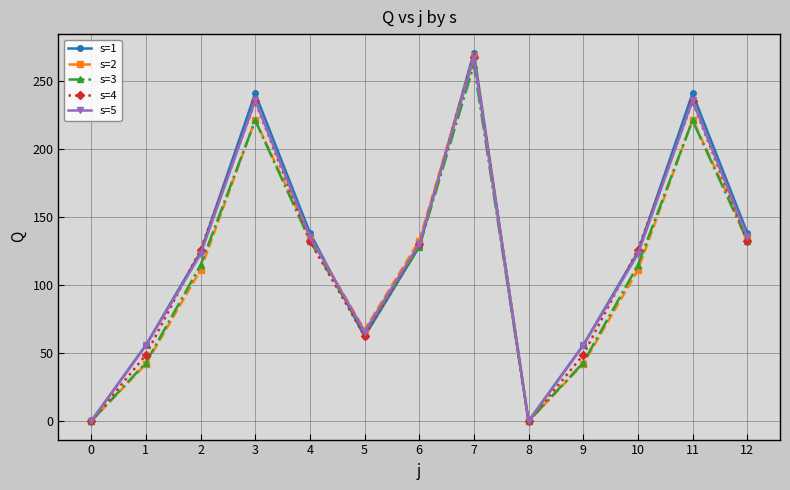

True or false: s=1 has more than 0 points higher than both neighbors.

True